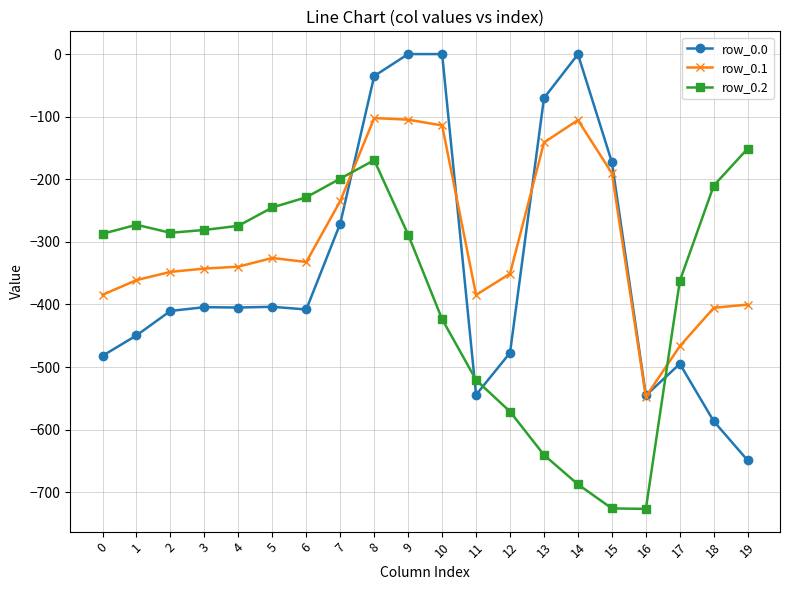

The row_0.2 series shows -86.7 at 8. True or false?

False